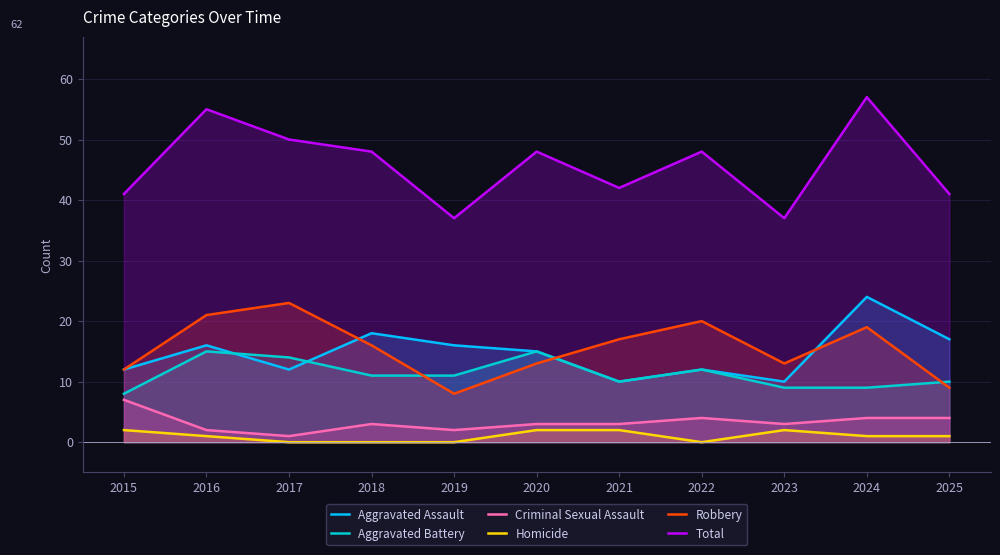

How many interior local peaks does the Aggravated Battery series have?

3